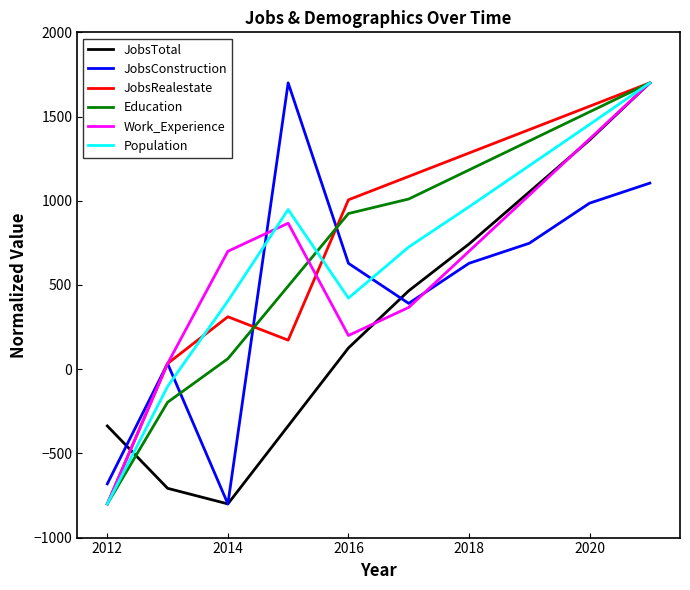

What is the minimum value for JobsTotal?

-800.0